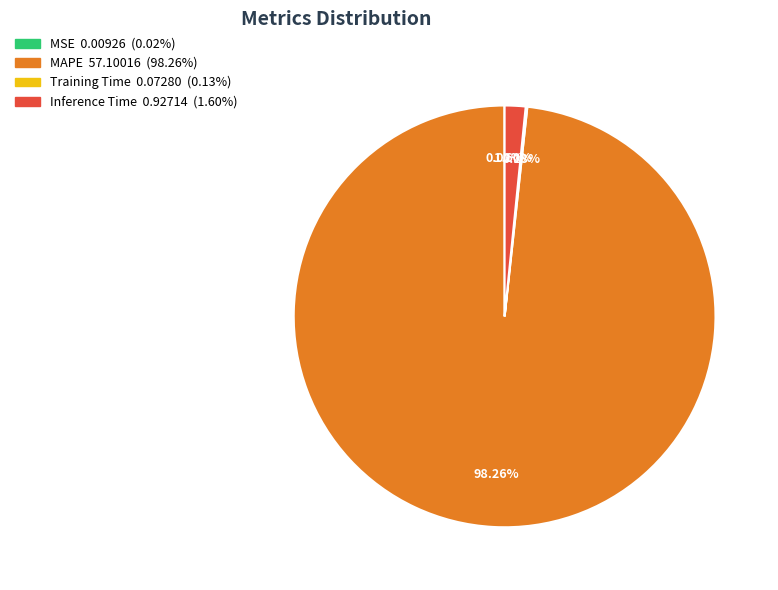

Does any single category account for the majority?

Yes